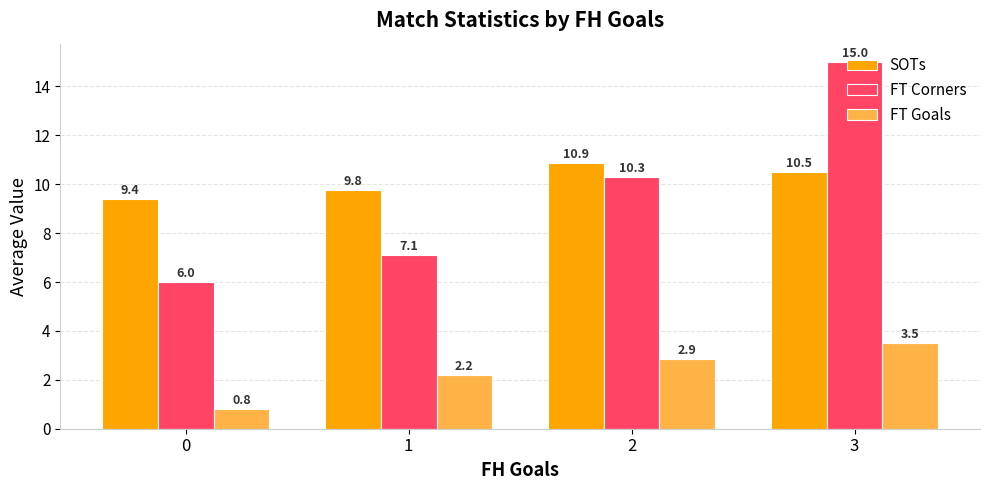

Reading left to right, extract all data points from this chart.

SOTs: 0=9.4	1=9.8	2=10.9	3=10.5
FT Corners: 0=6.0	1=7.1	2=10.3	3=15.0
FT Goals: 0=0.8	1=2.2	2=2.9	3=3.5